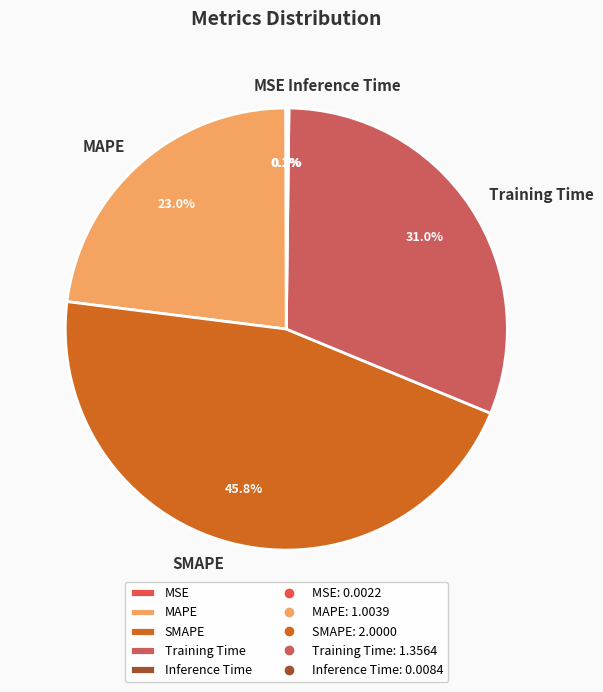

Which slice is the largest?

SMAPE